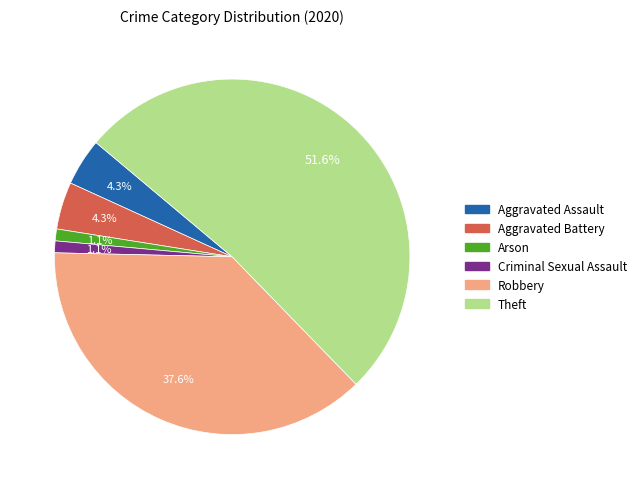

Is there any slice that represents more than half of the pie?

Yes